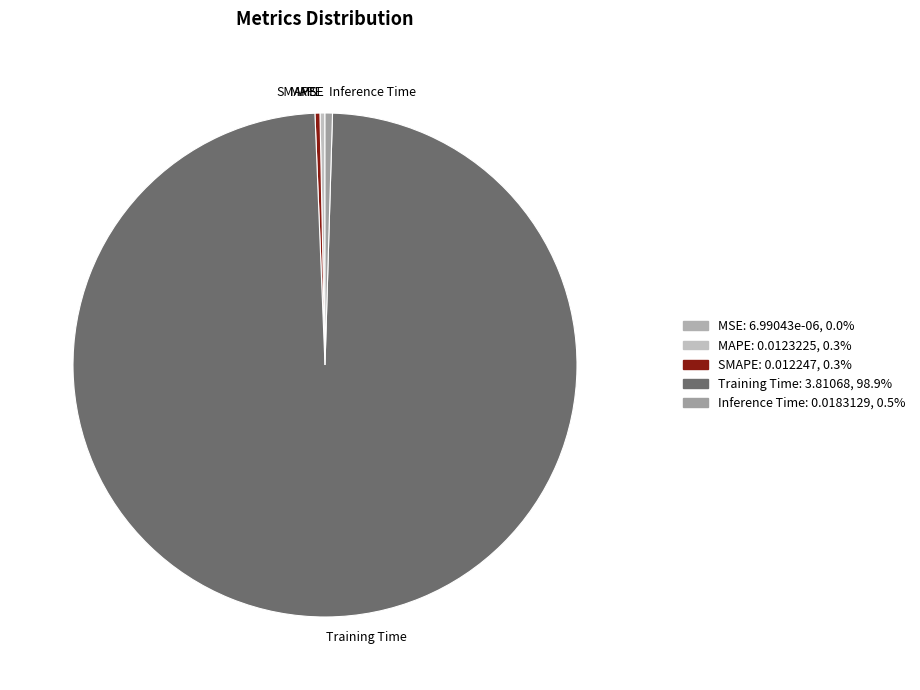

Combined, do Inference Time and SMAPE account for over 50%?

No